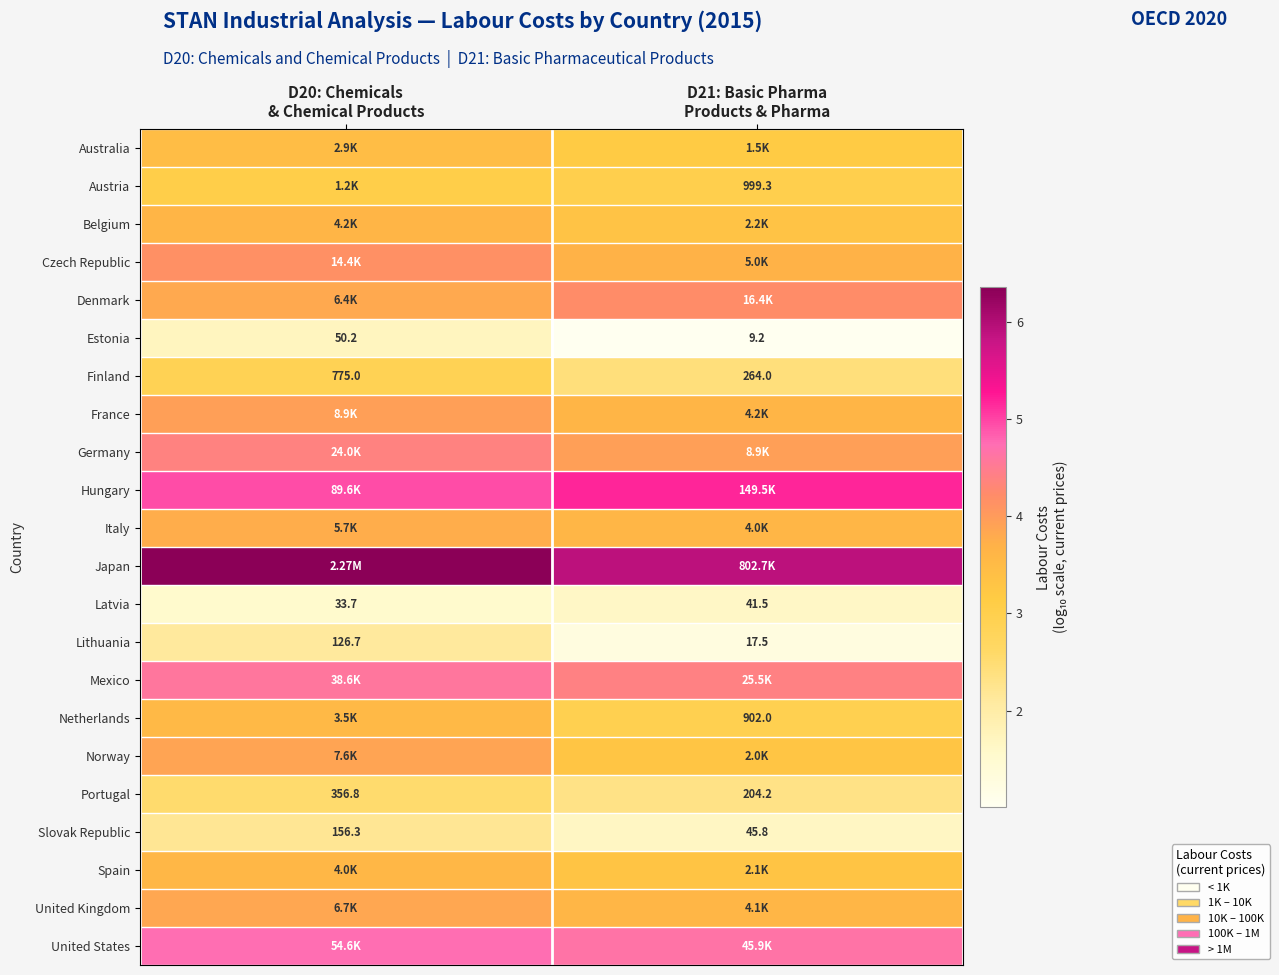

The value of United States at D21: Basic Pharma Products & Pharma is 7.4. True or false?

False